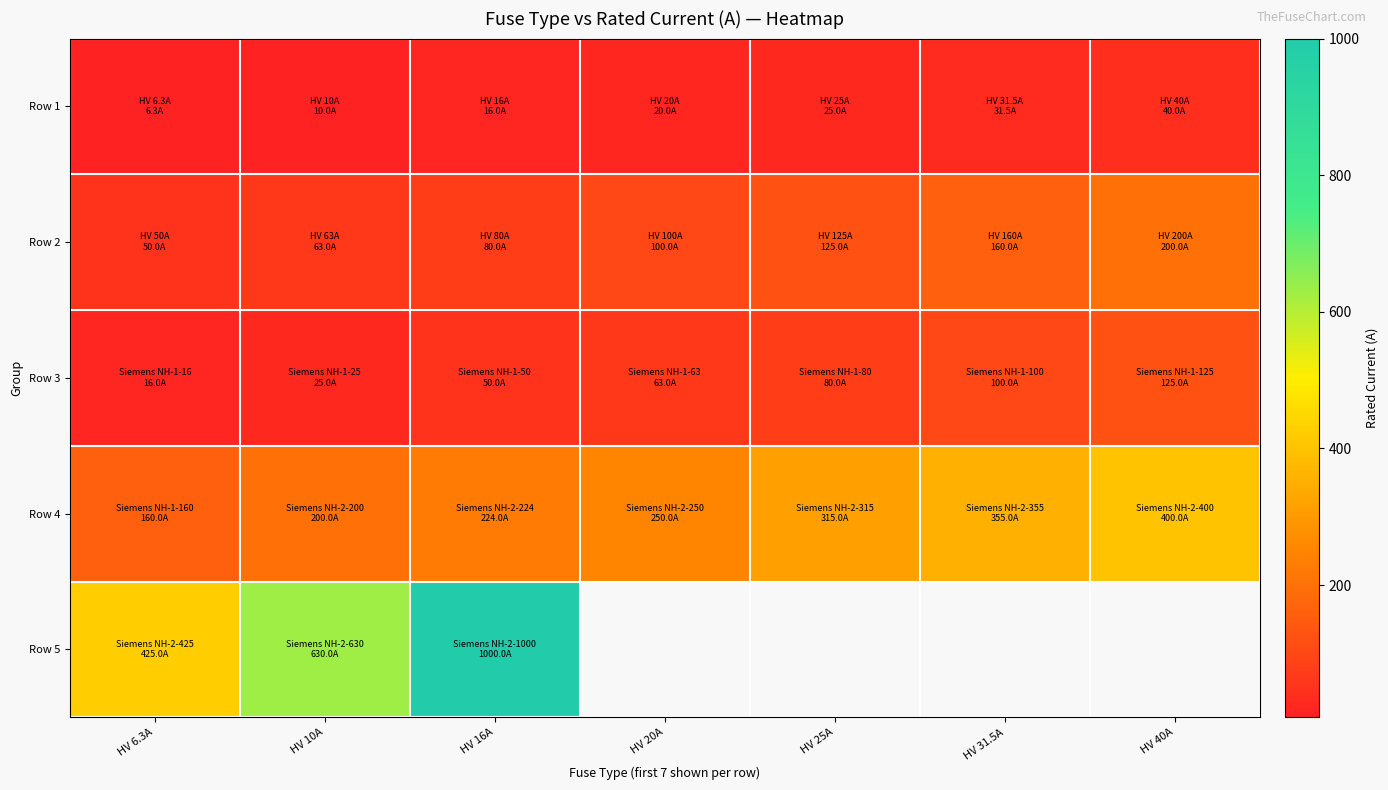

Which label corresponds to the largest value in the chart?

HV 16A